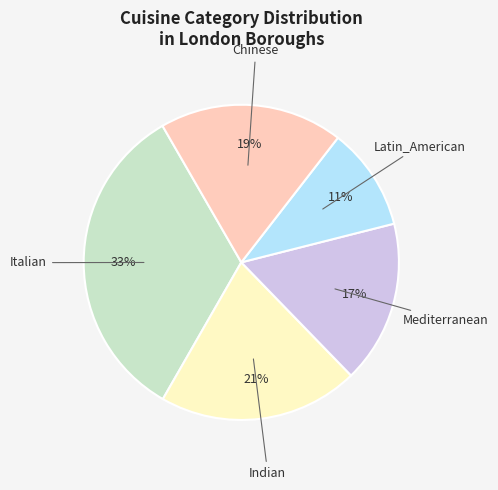

Combined, do Indian and Chinese account for over 50%?

No